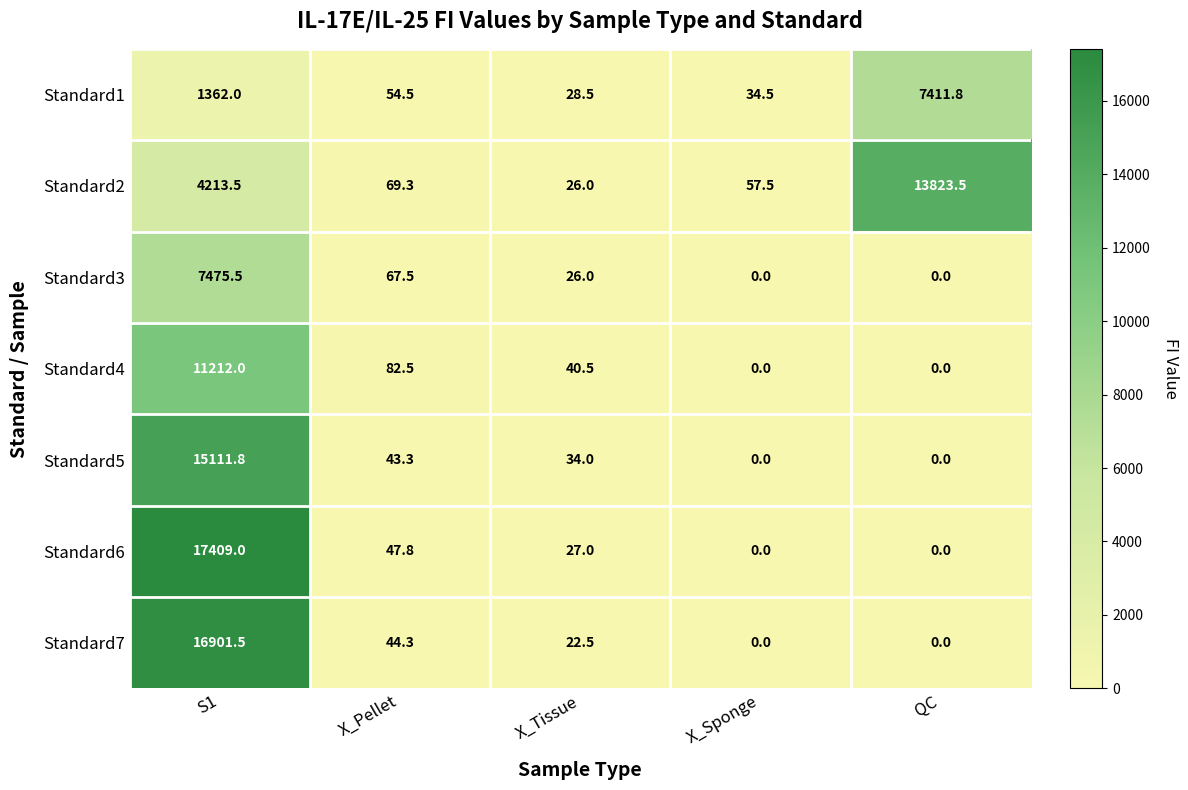

Where does the Standard7 series first go above 22?

S1